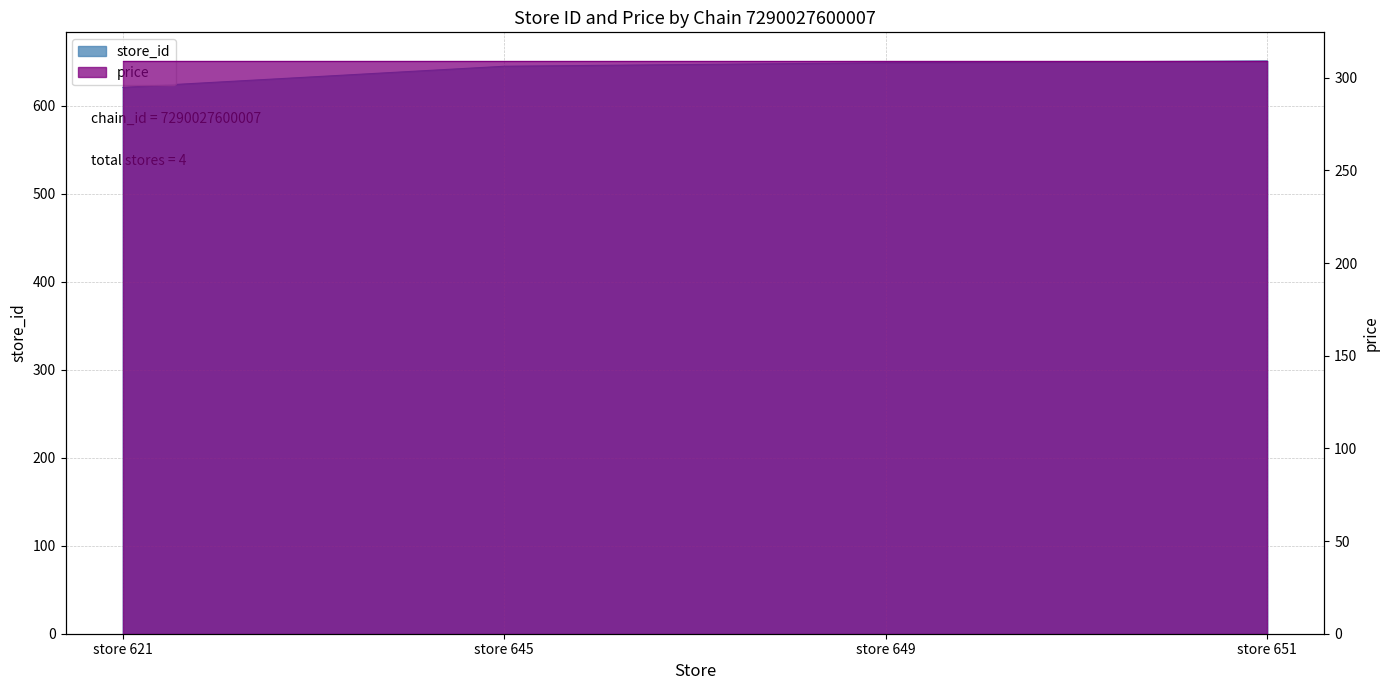

Which has a higher value, store 651 or store 645?

store 651